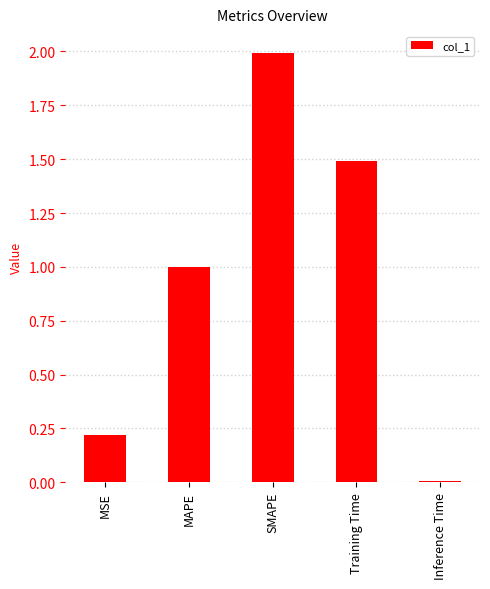

How many series are shown in this chart?

1